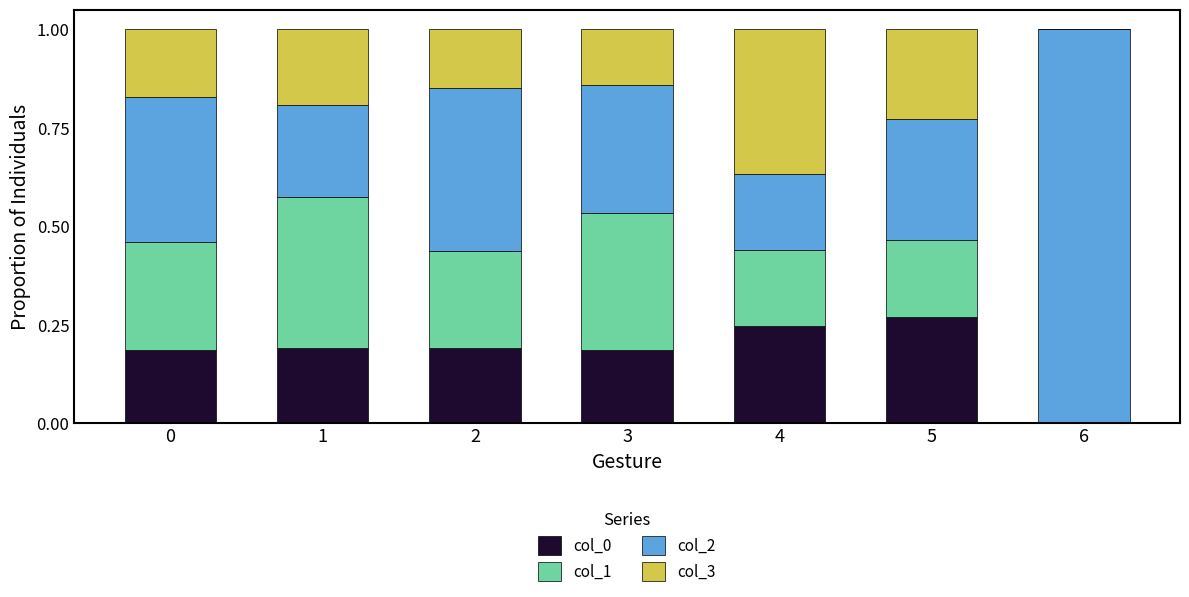

At which label is col_0 closest to 0?

6